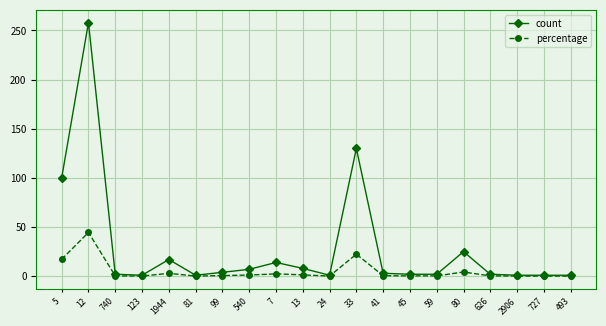

What are all the series names shown in the legend?

count, percentage